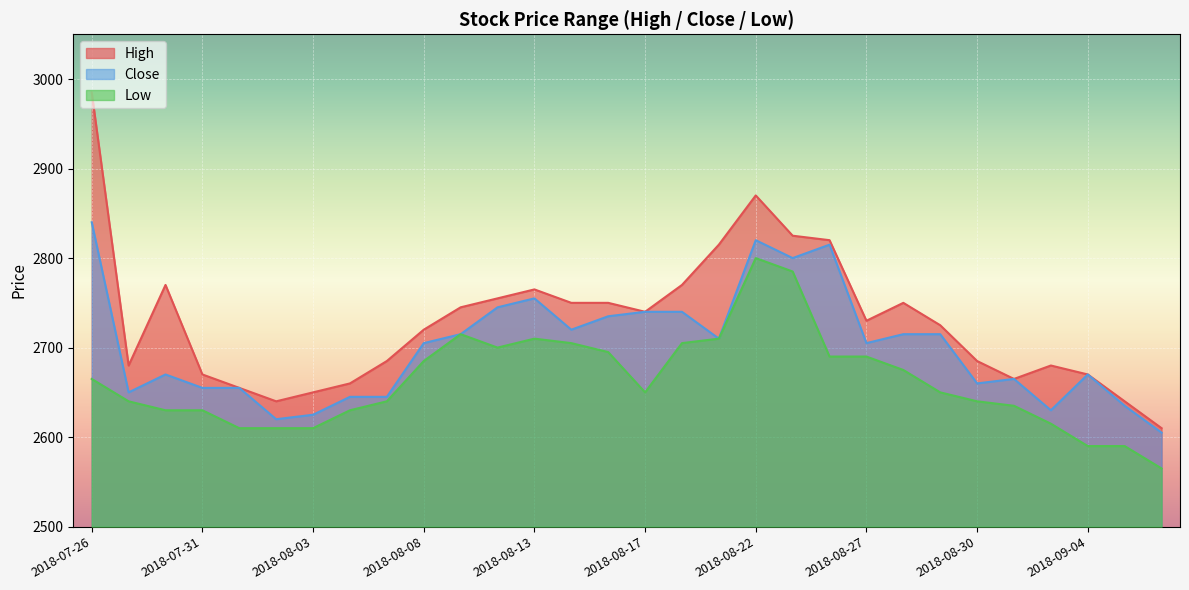

What value does the High series have at 2018-09-03, to the nearest 50?

2700